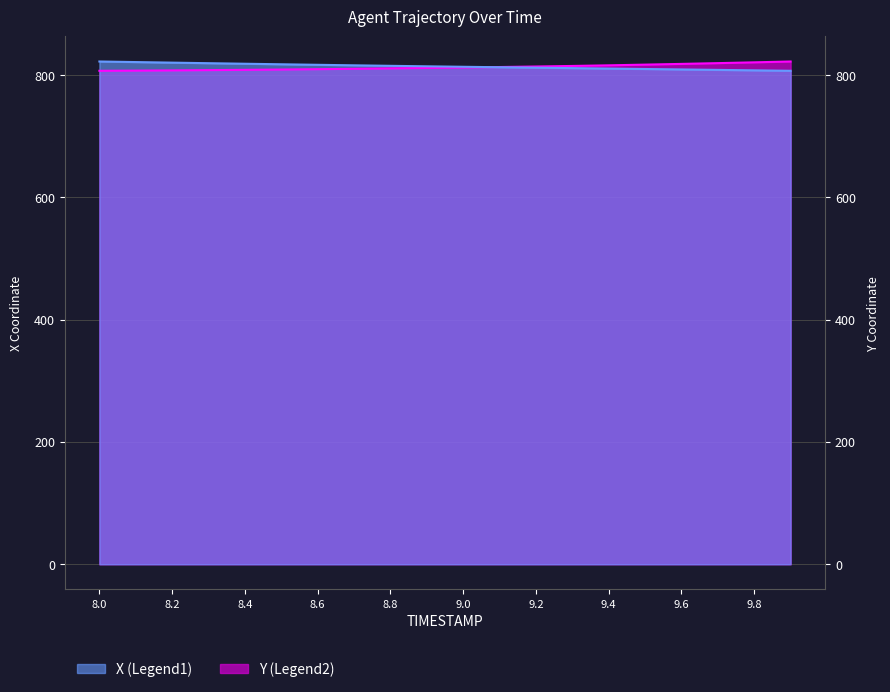

What is the label of the 1st point from the left?

8.0